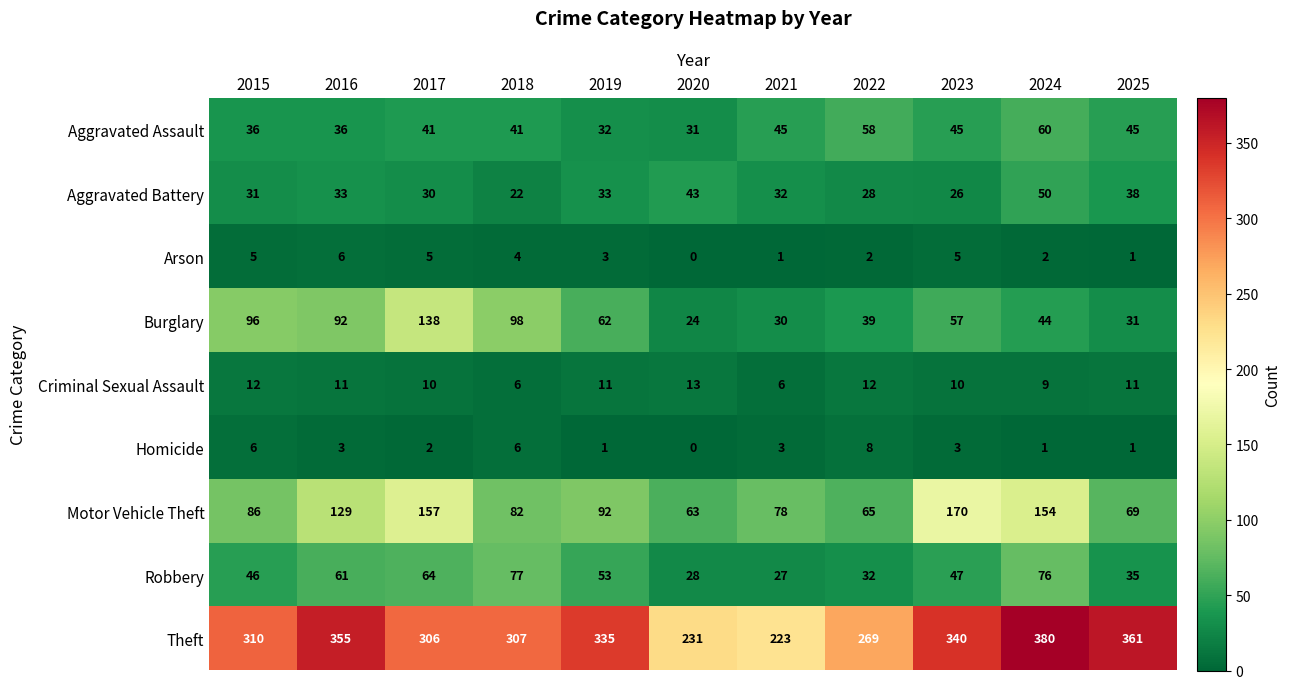

Where does the Criminal Sexual Assault series first go above 11?

2015